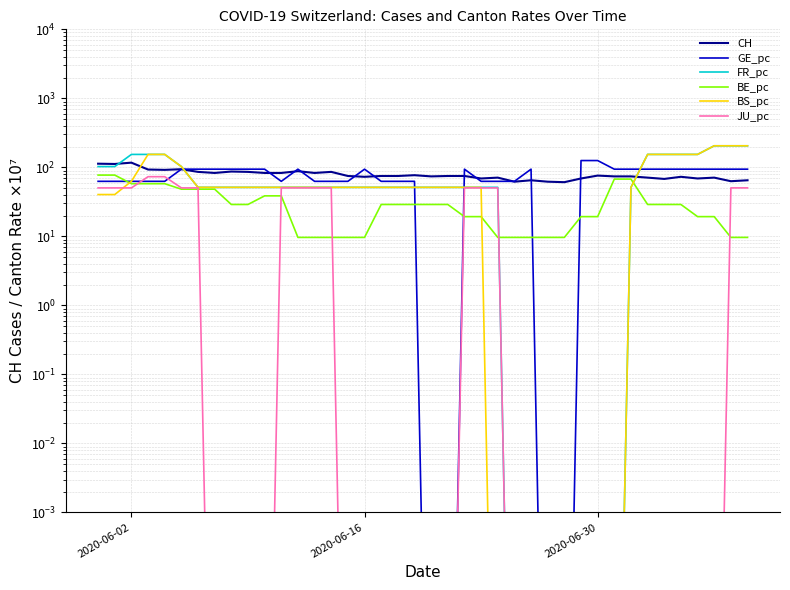

True or false: JU_pc and BS_pc intersect in this chart.

True